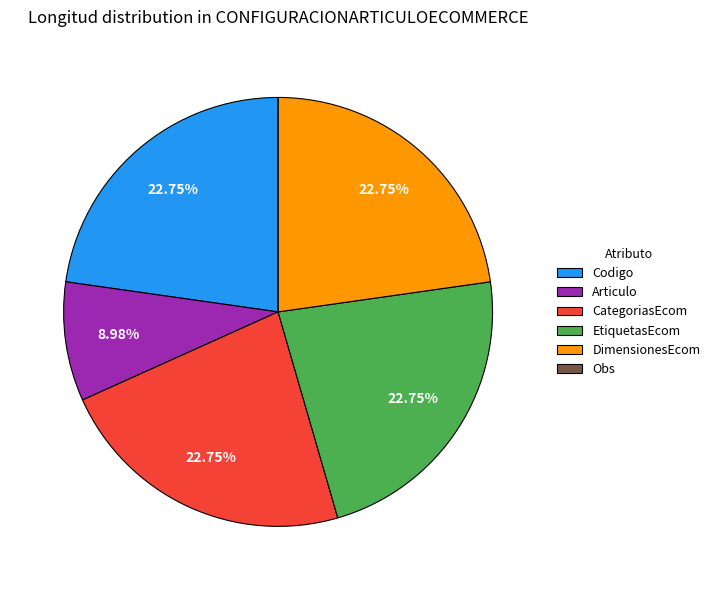

Is EtiquetasEcom the majority of the pie?

No